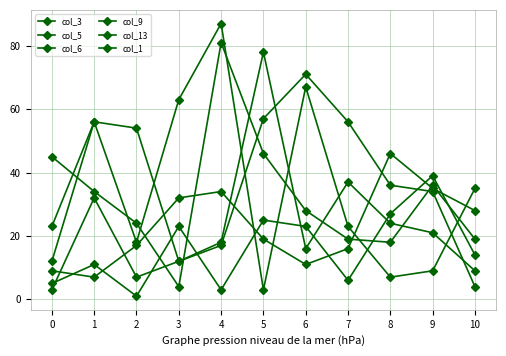

At which category does col_5 reach its first local peak?

4